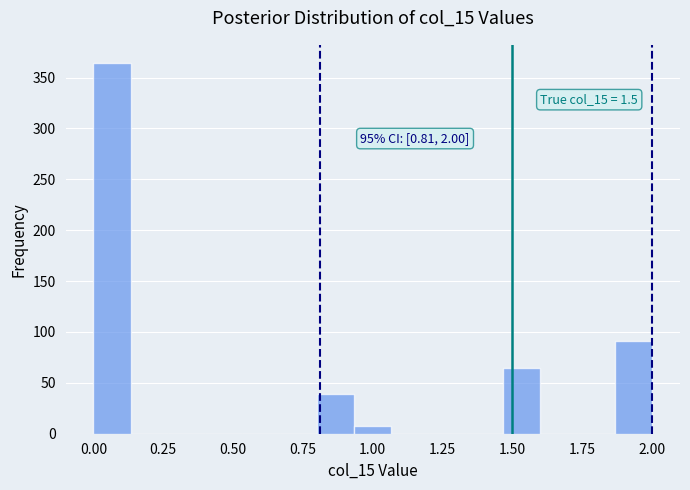

Around what value on the x-axis is the tallest bar? Give the approximate position of its centre, as read against the axis.

0.05